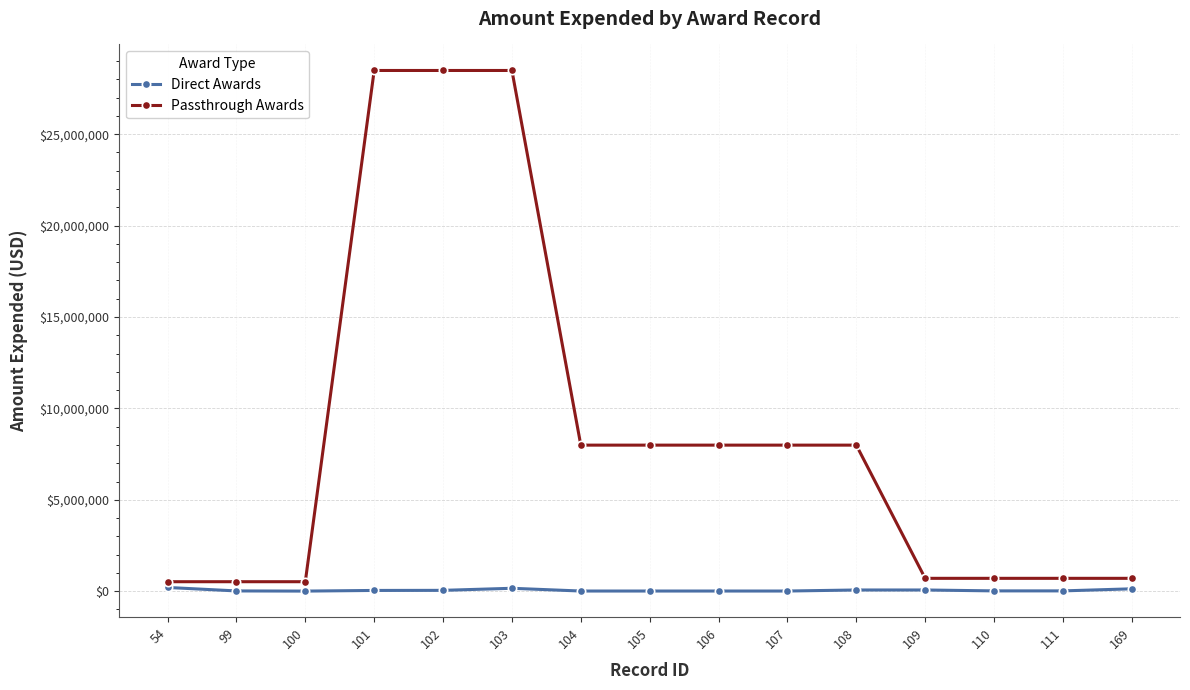

At how many categories does at least one series exceed 16522731?

3